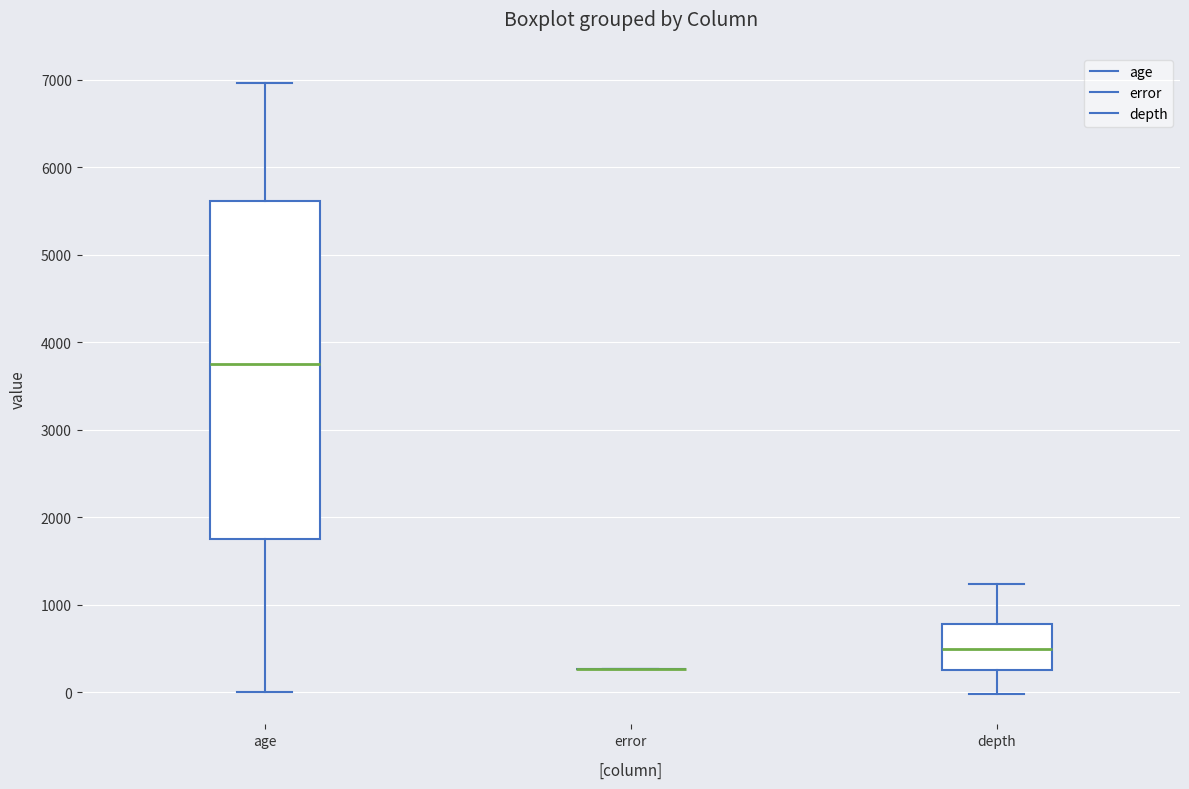

Reading left to right, transcribe this box plot: for each box, give where its median line is, the range the box spans, and where its two whiskers end, as read against the y-axis. The values are not printed on the chart, so give them approximately, as read against the axis.

age: median 3800, box 1800 to 5600, whiskers 0 to 7000
error: box collapsed to a line at 300, whiskers 300 to 300
depth: median 500, box 300 to 800, whiskers 0 to 1200